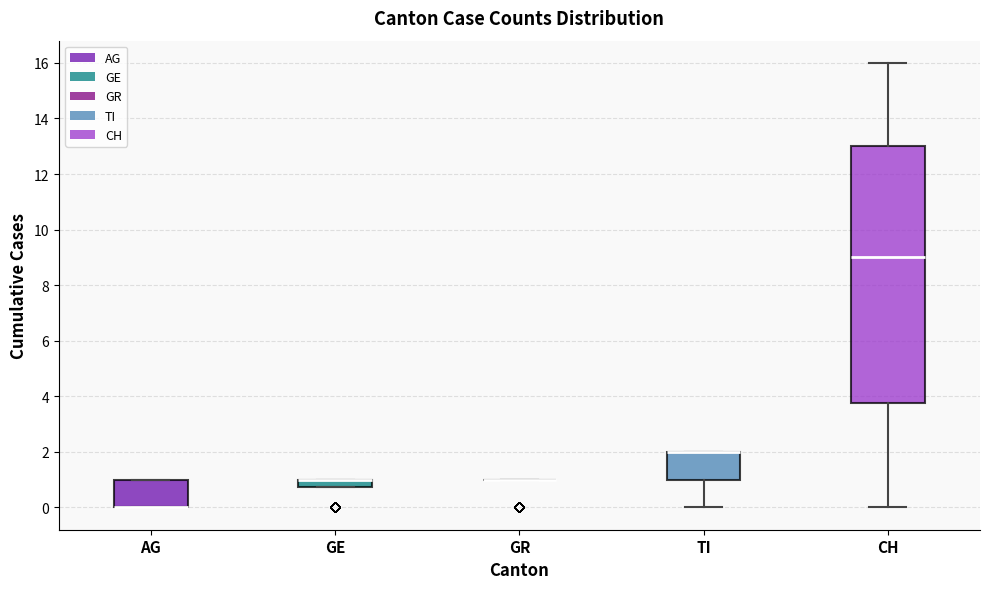

Where does the lower whisker of the box for TI end on the y-axis? The values are not printed on the chart, so give them approximately, as read against the axis.

0.0